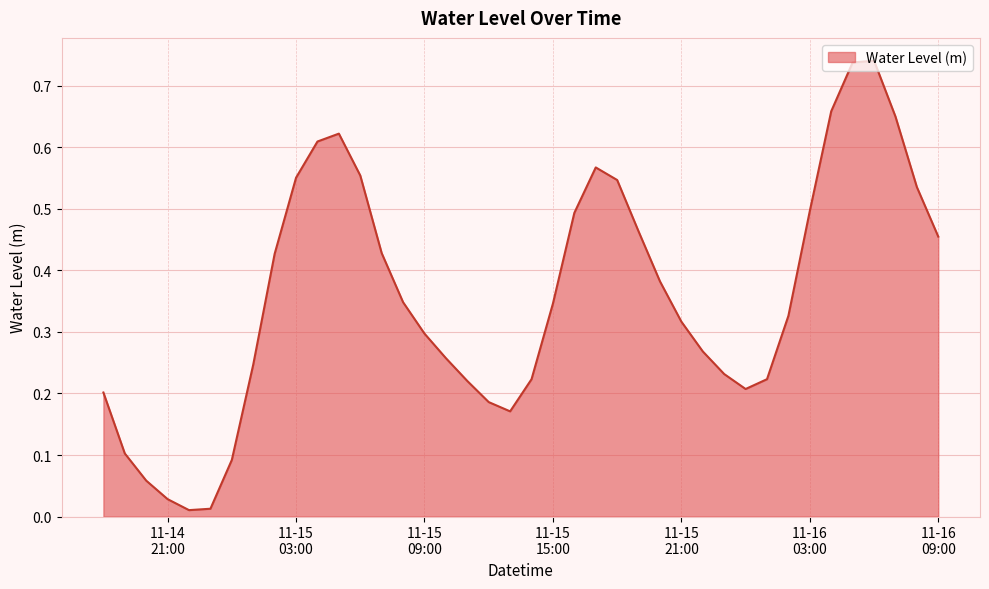

How many lines are shown in the chart?

1